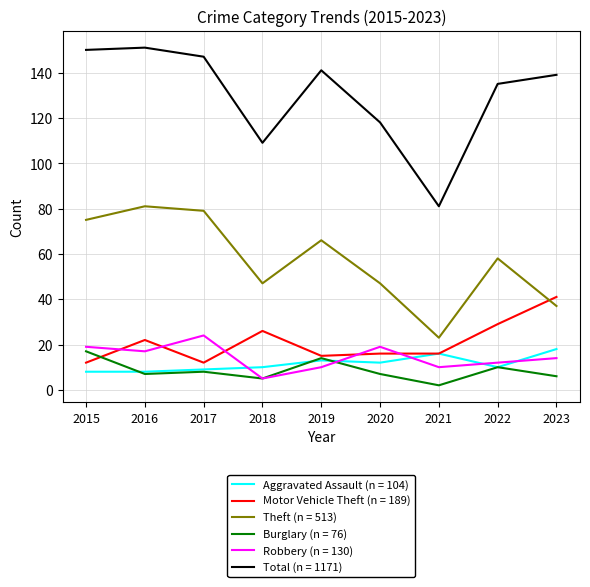

Which series has the largest range (max minus min)?

Total (n = 1171)